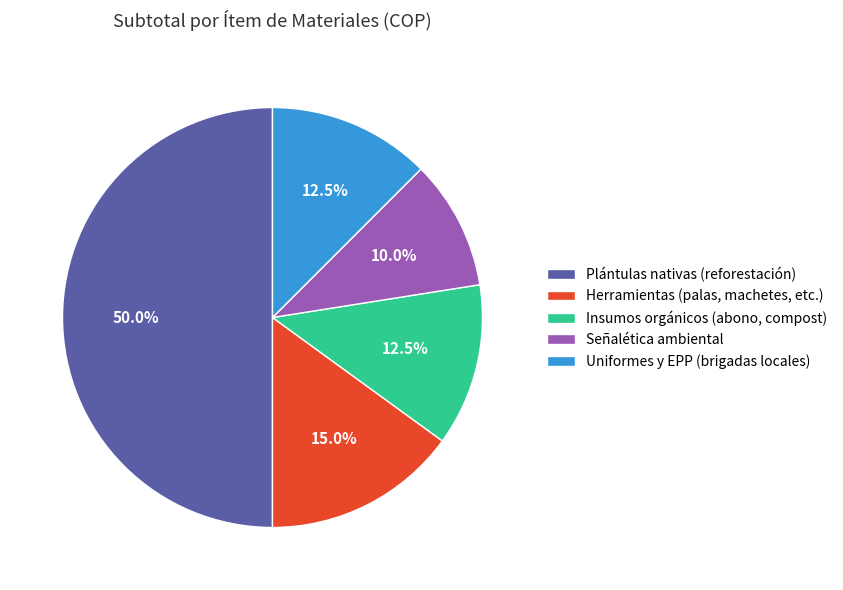

What is the smallest slice in the pie chart?

Señalética ambiental